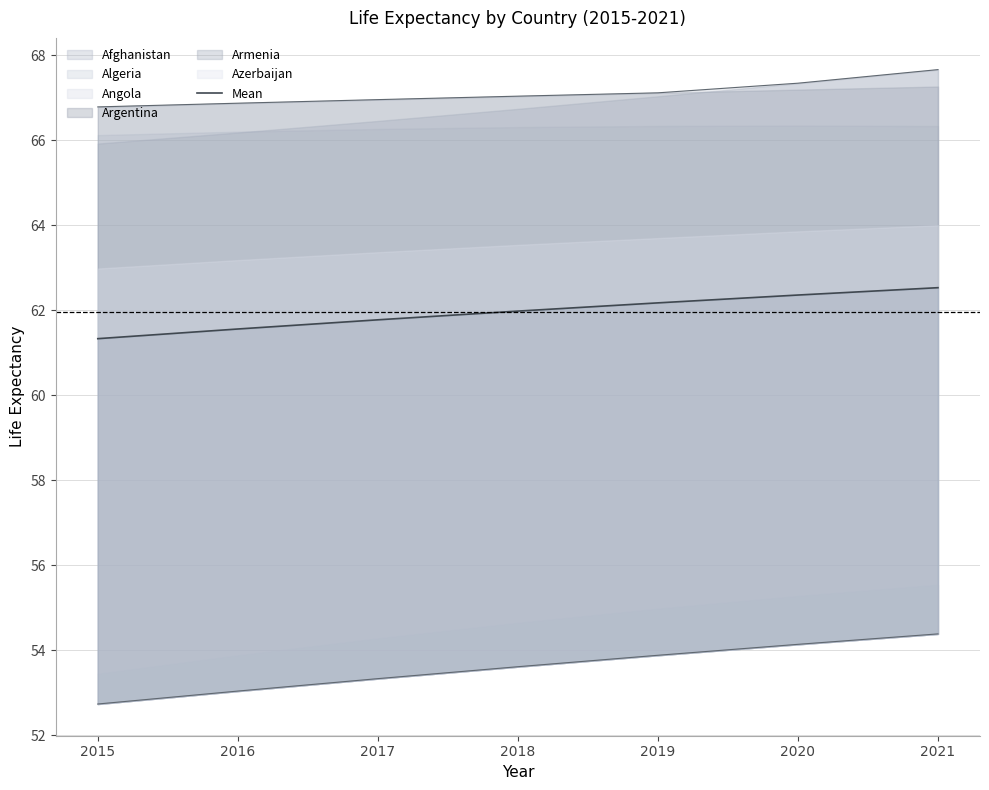

List the labels in order of value, smallest first.

2015, 2016, 2017, 2018, 2019, 2020, 2021